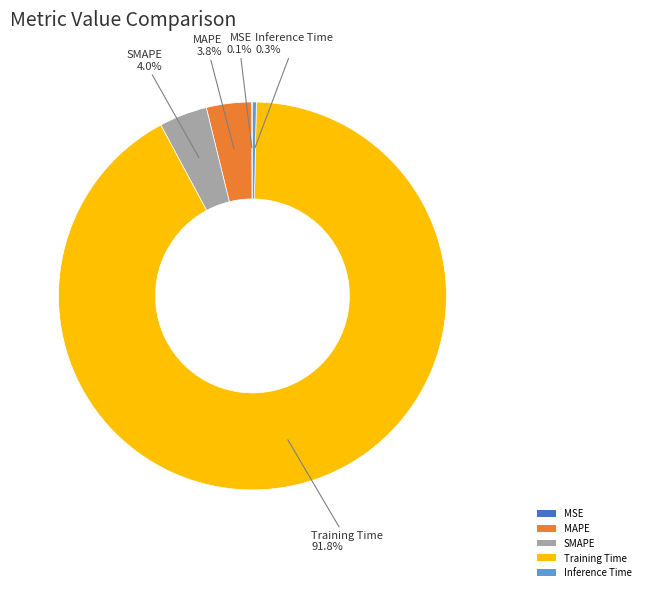

To the nearest percent, what is the difference between the SMAPE and Inference Time slice percentages?

4%